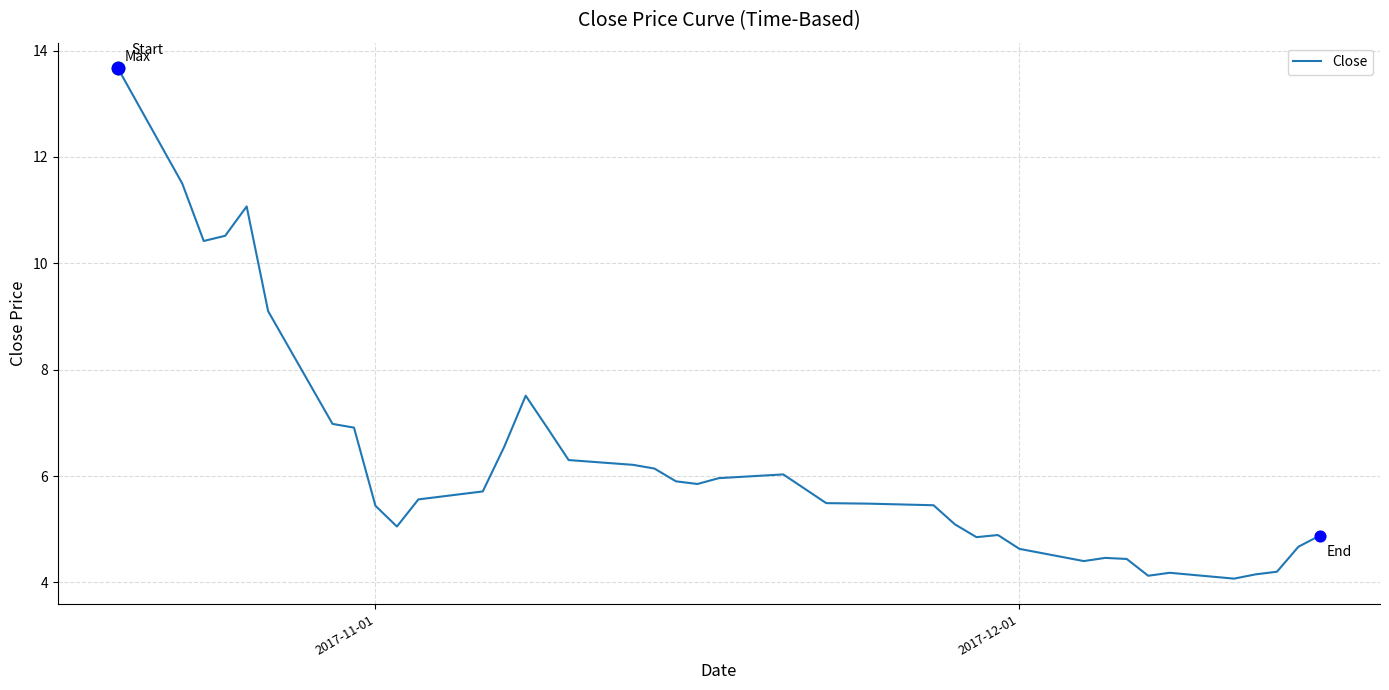

What is the smallest value displayed?

4.1